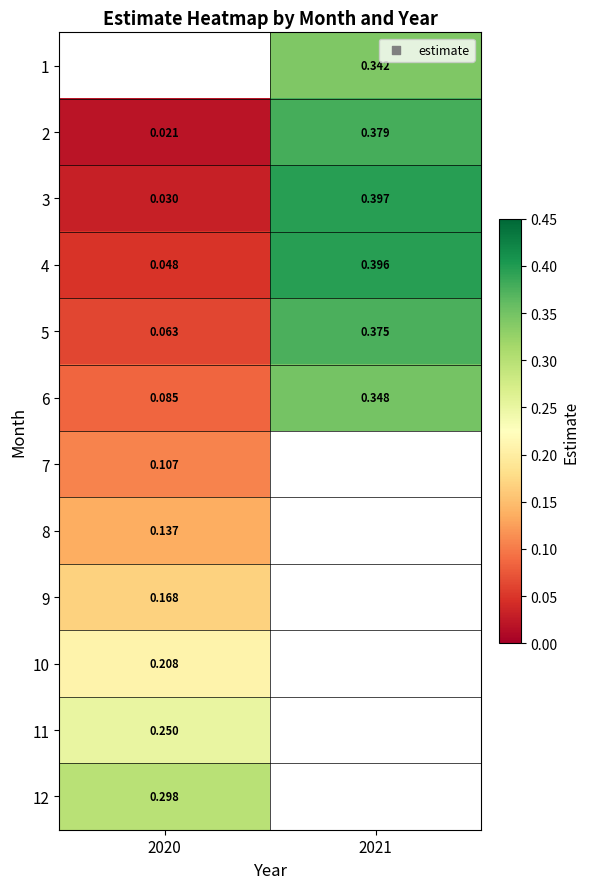

Between 2020 and 2021, which is larger?

2021